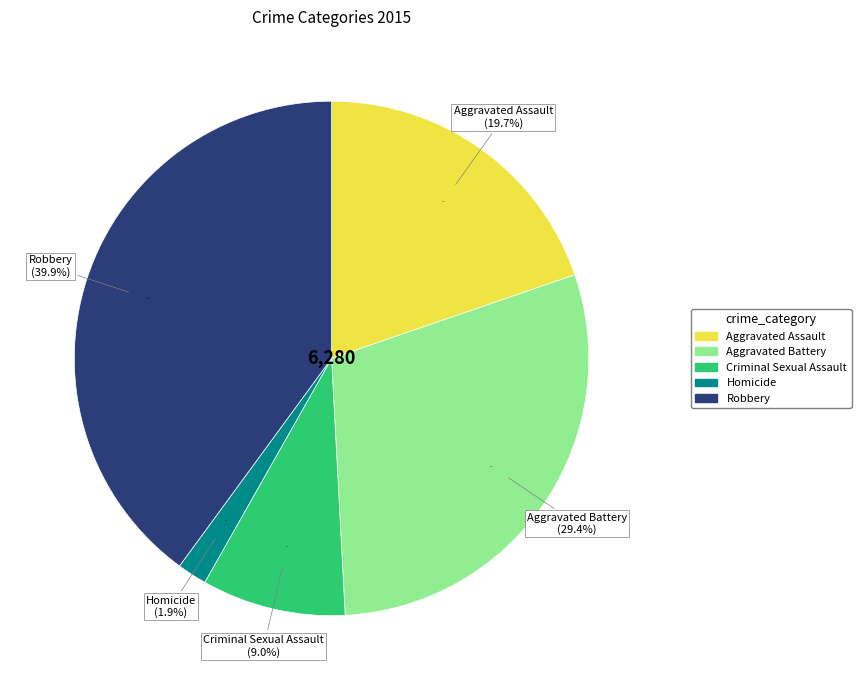

Is there any slice that represents more than half of the pie?

No